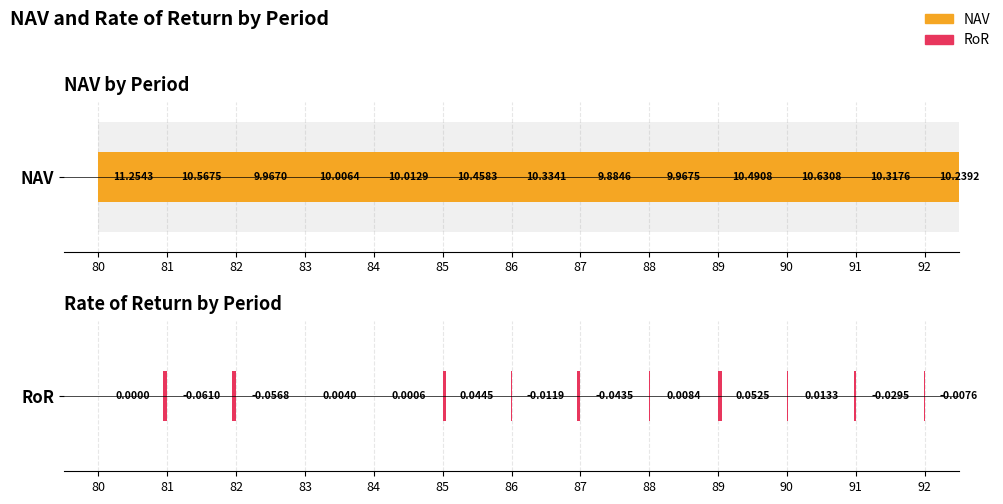

List the series in order of their peak value, highest first.

NAV, RoR